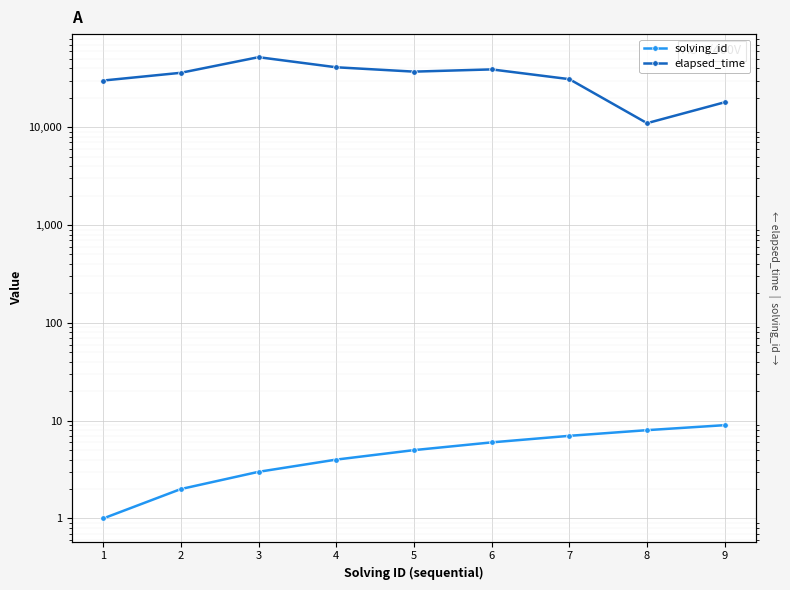

True or false: elapsed_time has more than 0 interior local peaks.

True